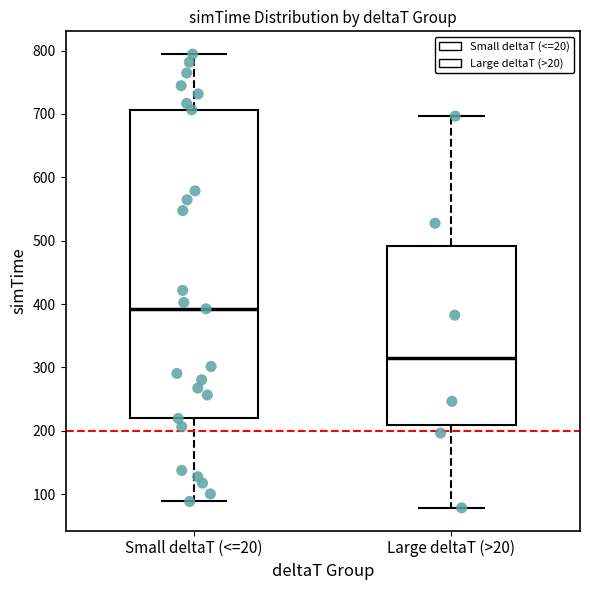

Which box has the lowest median line?

Large deltaT (>20)